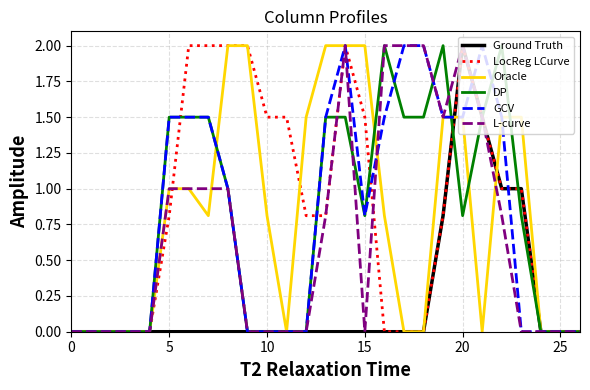

What is the maximum value shown in the chart?

2.0